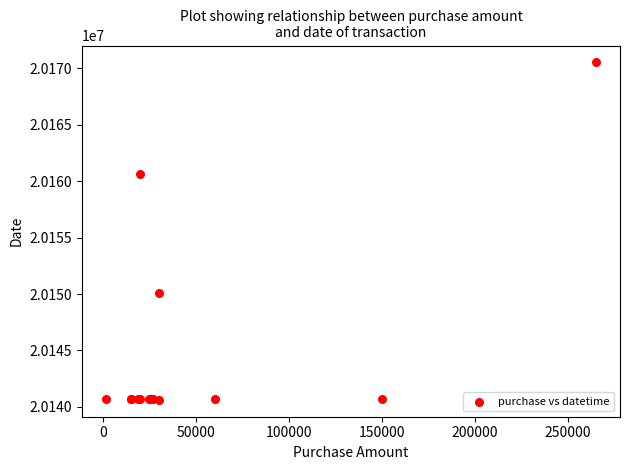

What Y value in the scatter plot is closest to 20155571?

20160623